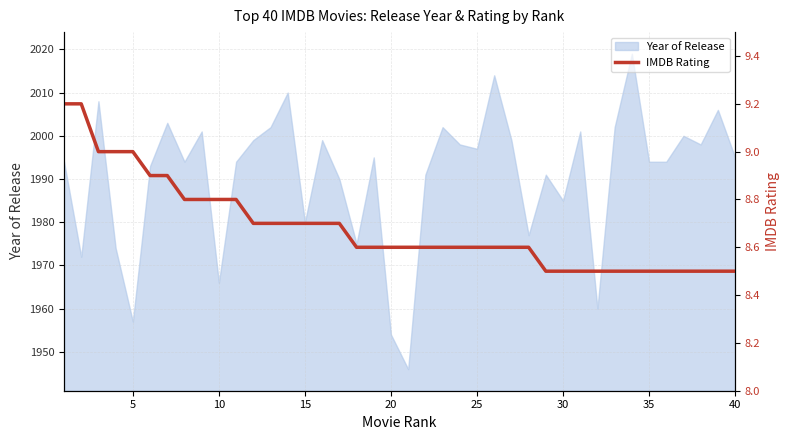

Reading left to right, what are all the values shown in this chart?

9.2	9.2	9.0	9.0	9.0	8.9	8.9	8.8	8.8	8.8	8.8	8.7	8.7	8.7	8.7	8.7	8.7	8.6	8.6	8.6	8.6	8.6	8.6	8.6	8.6	8.6	8.6	8.6	8.5	8.5	8.5	8.5	8.5	8.5	8.5	8.5	8.5	8.5	8.5	8.5